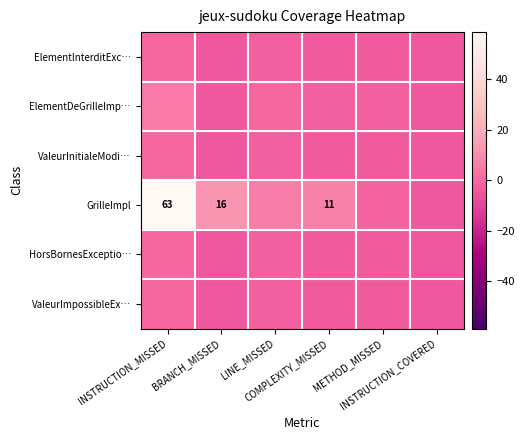

At which label does ElementDeGrilleImp… first exceed -2?

INSTRUCTION_MISSED